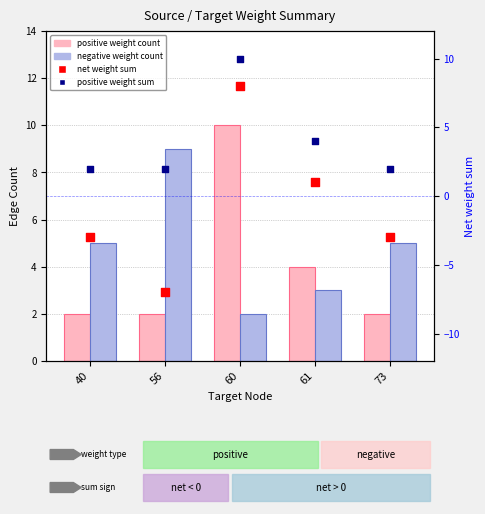

What is the total value across all series at 40?

6